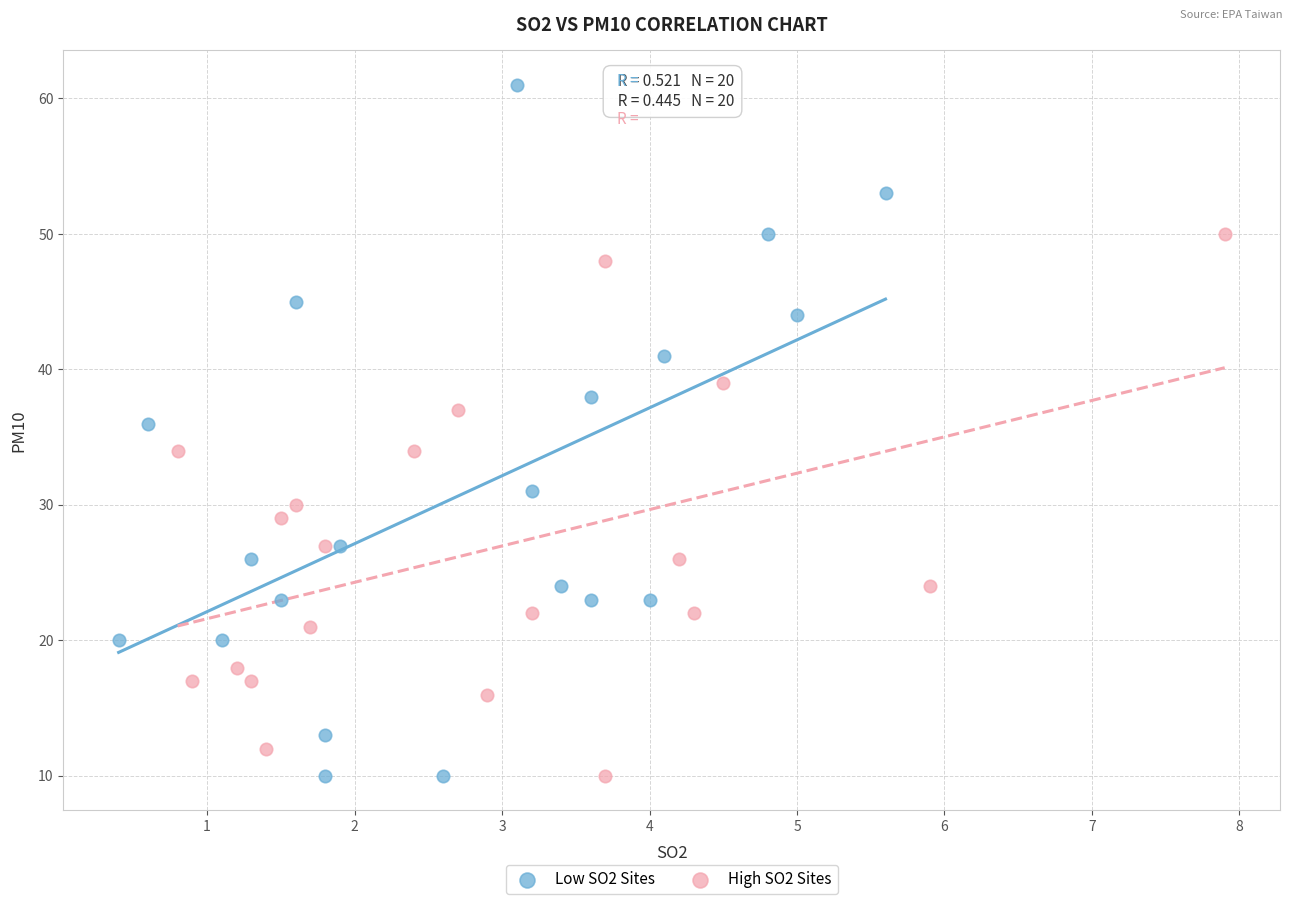

Which series contains the highest Y value?

Low SO2 Sites